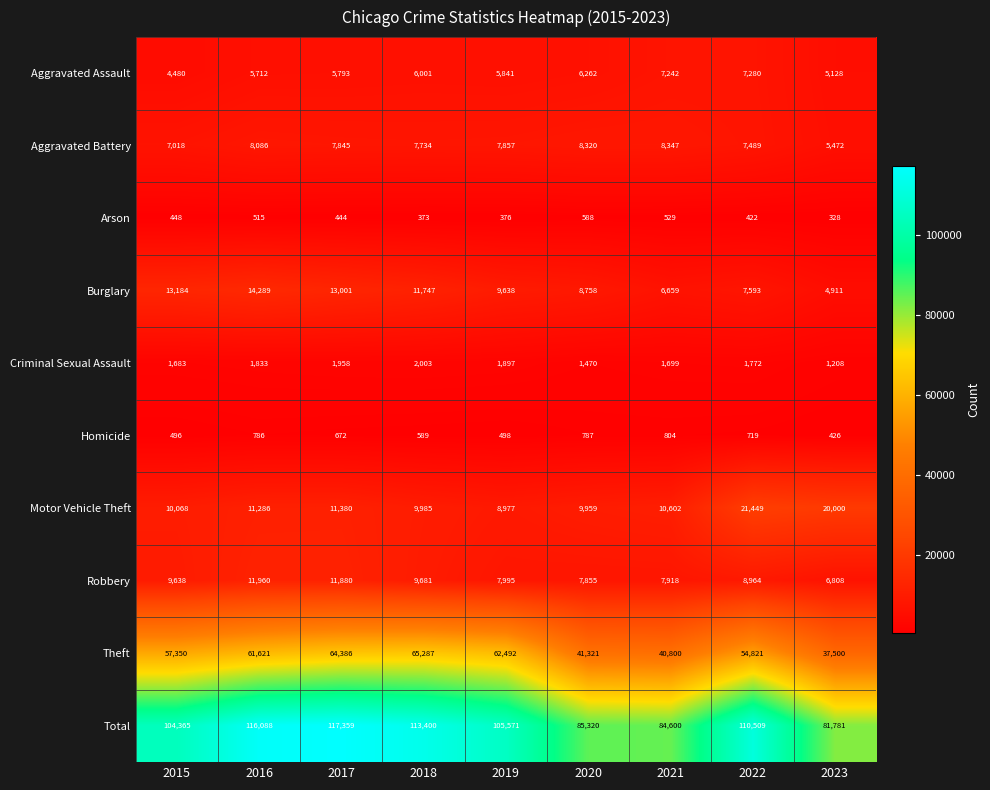

What is the total value across all series at 2017?

234718